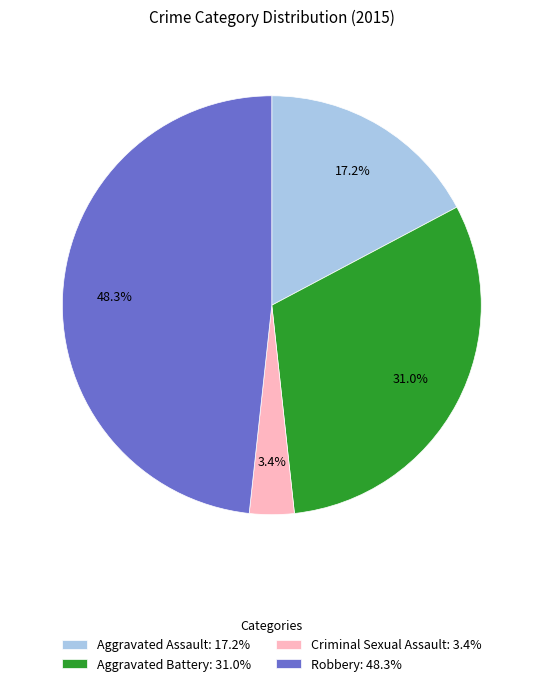

Does Robbery represent more than half of the total?

No